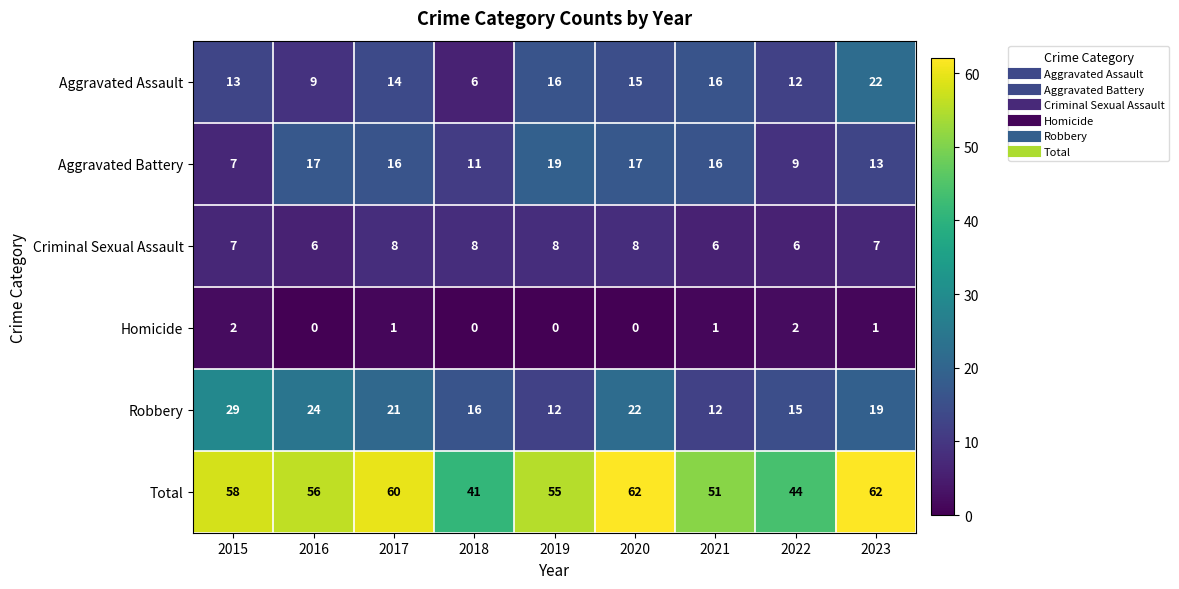

What is the lowest value of the Criminal Sexual Assault series?

6